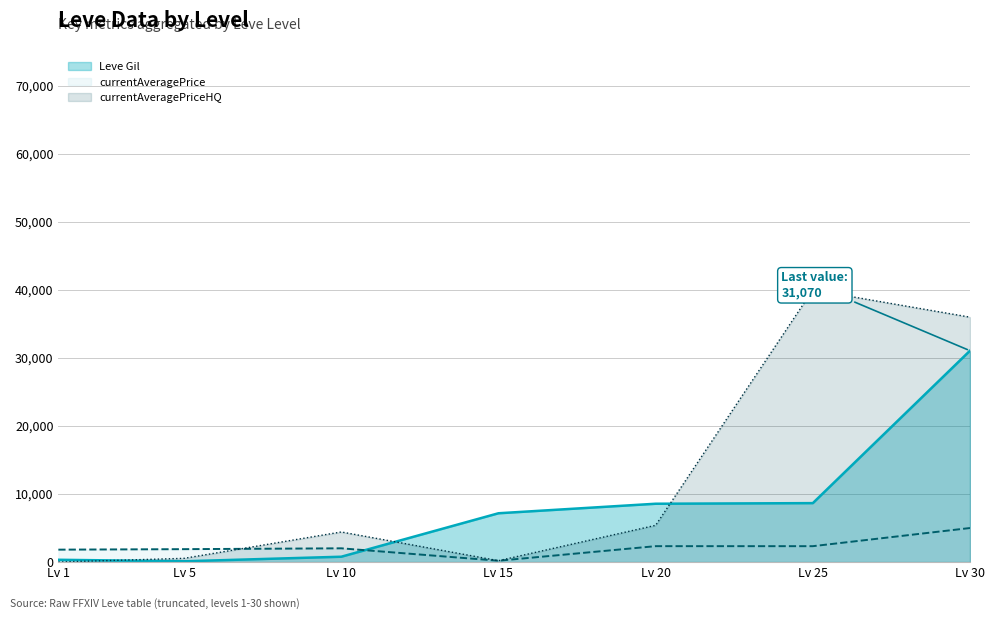

How many positive values does the currentAveragePriceHQ series have?

6